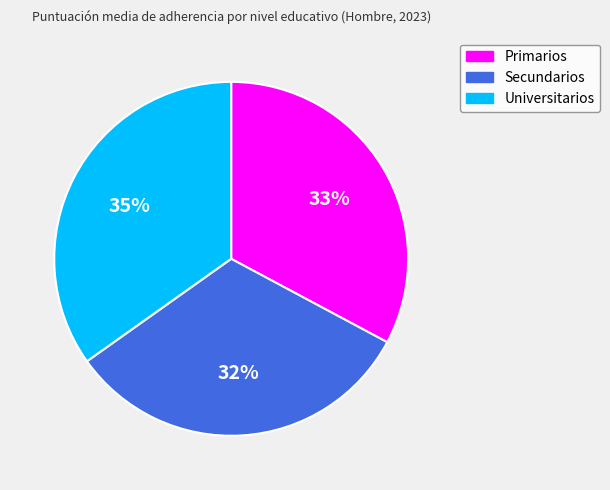

To the nearest percent, what portion does Secundarios represent?

32%